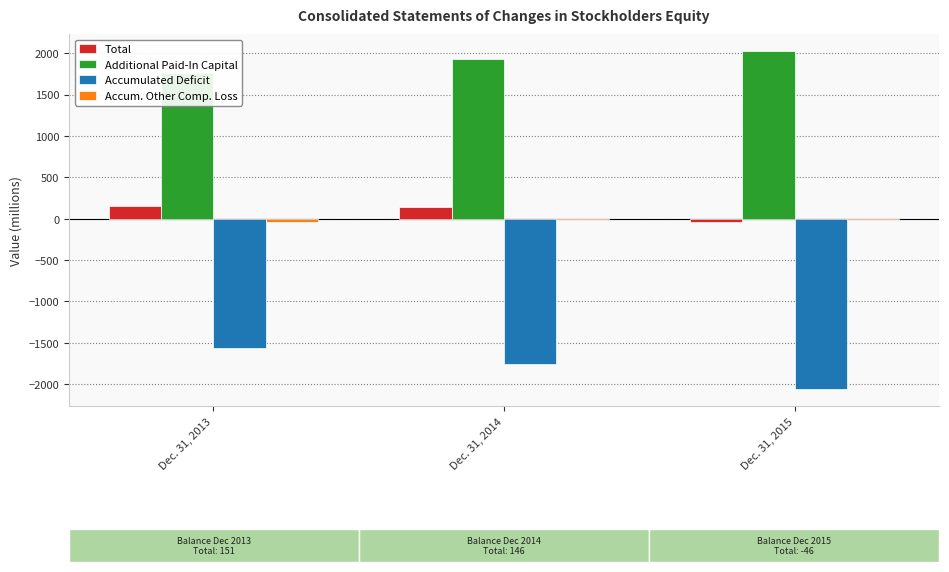

Reading left to right, extract all data points from this chart.

Total: 151	146	-46
Additional Paid-In Capital: 1760	1930	2028
Accumulated Deficit: -1568	-1762	-2061
Accum. Other Comp. Loss: -41	-22	-13